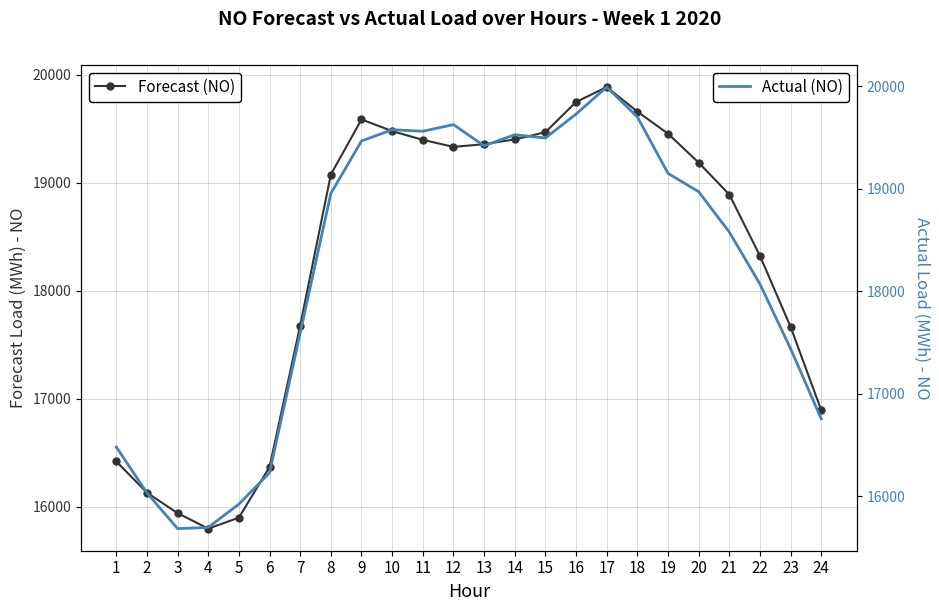

How many times do Actual (NO) and Forecast (NO) cross each other?

7